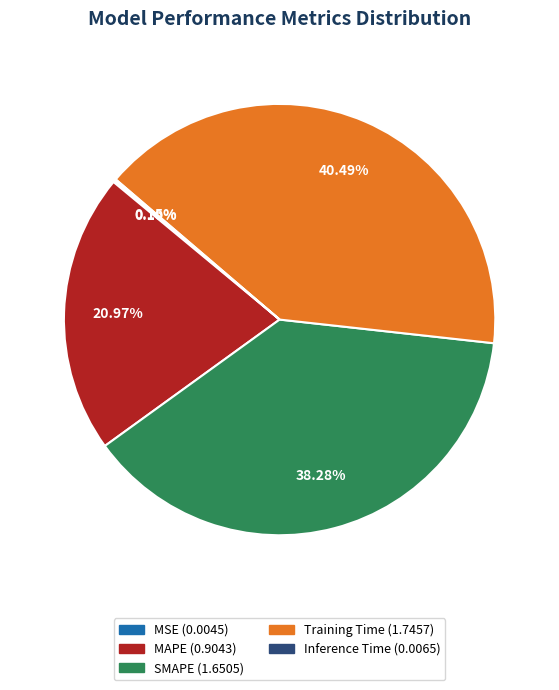

Between Training Time and SMAPE, which is larger?

Training Time